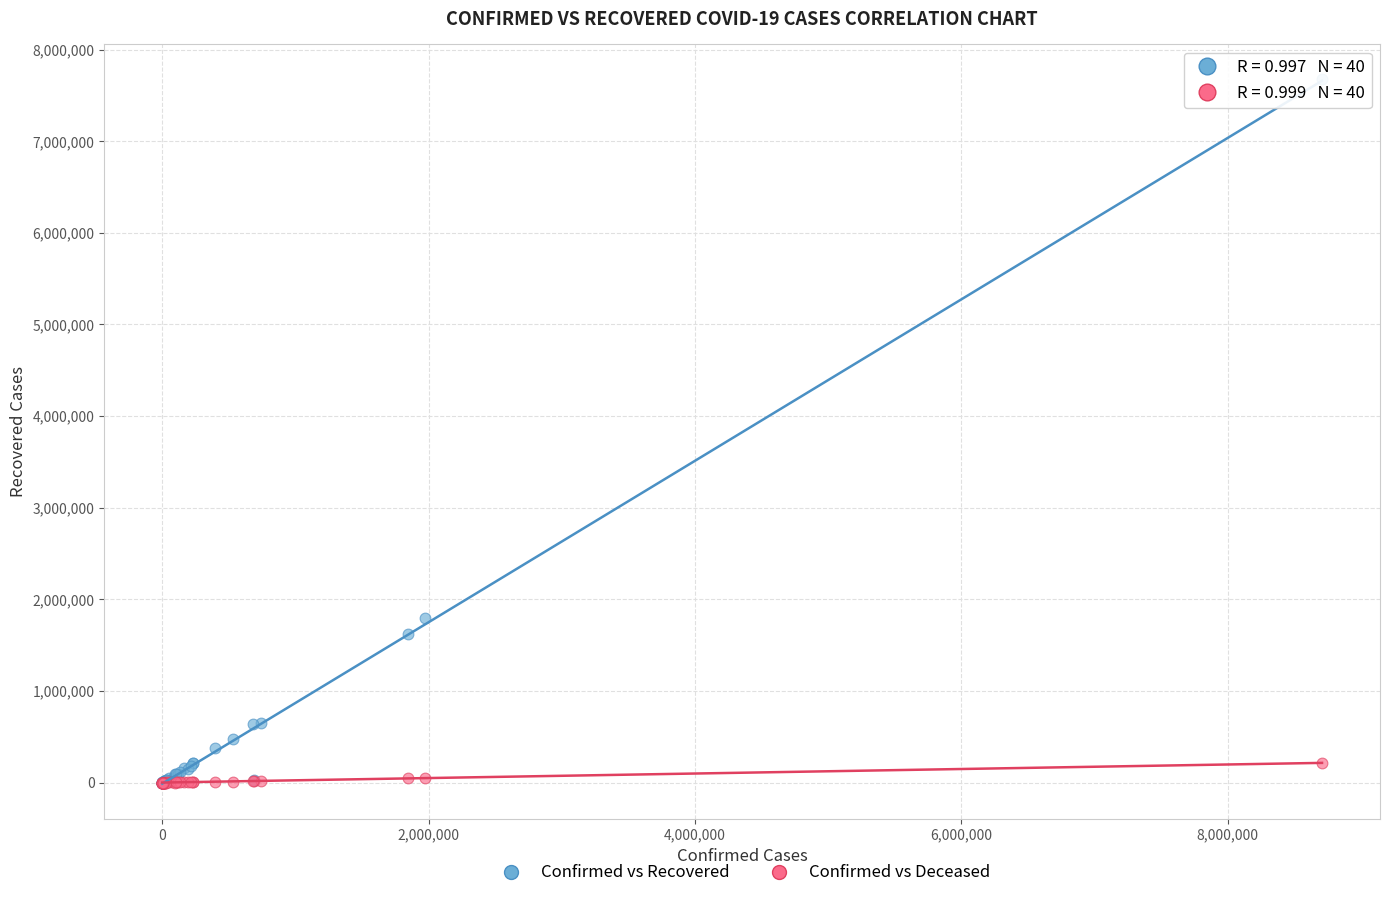

In the Confirmed vs Recovered series, what Y value is closest to 3836627?

1801134